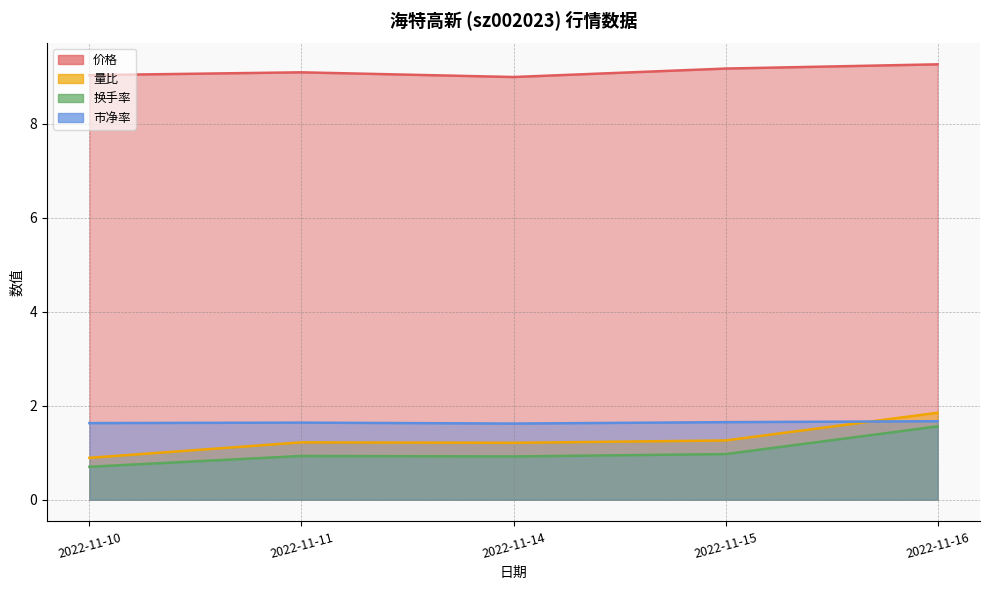

Reading left to right, extract all data points from this chart.

价格: 9.0	9.1	9.0	9.2	9.3
量比: 0.9	1.2	1.2	1.3	1.9
换手率: 0.7	0.9	0.9	1.0	1.6
市净率: 1.6	1.6	1.6	1.6	1.7